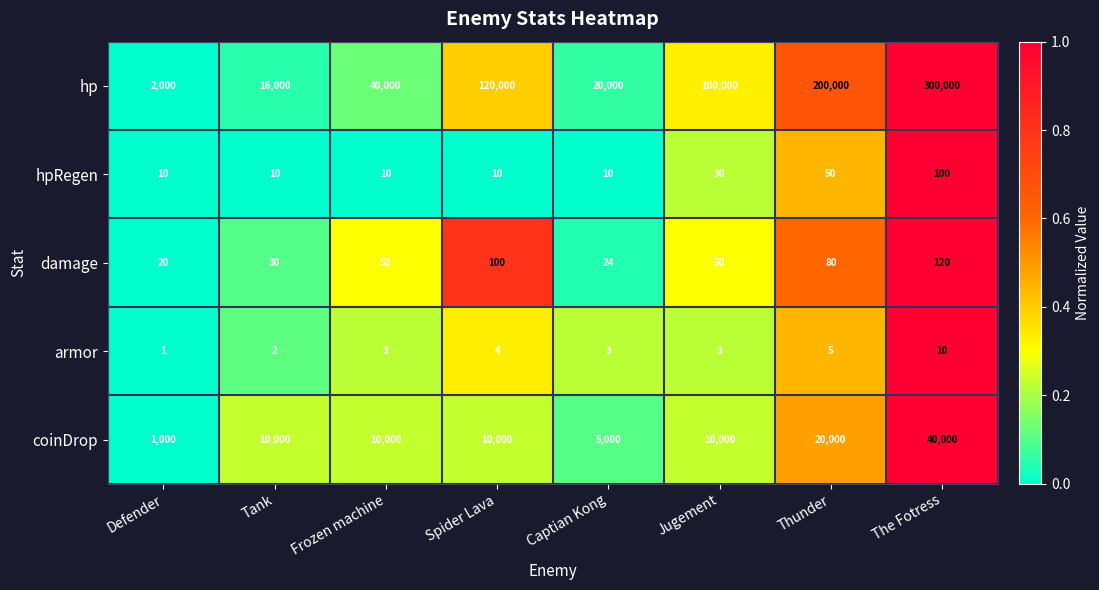

What is the sum of the coinDrop values at The Fotress and Captian Kong?

45000